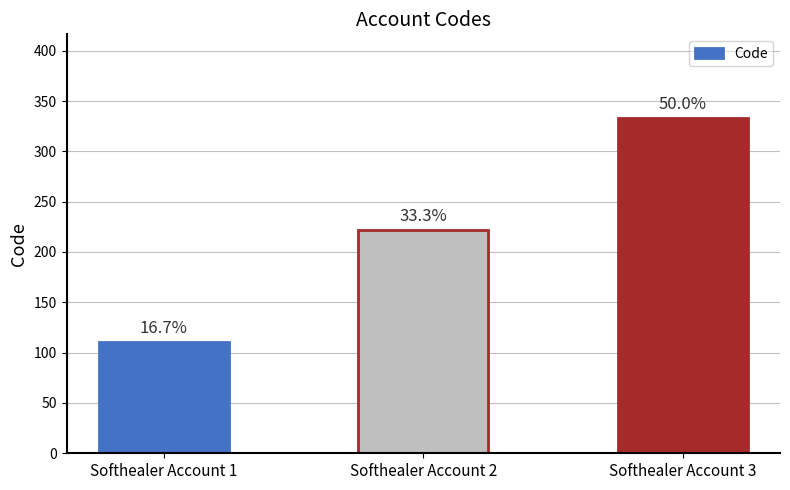

Are the bars horizontal?

No